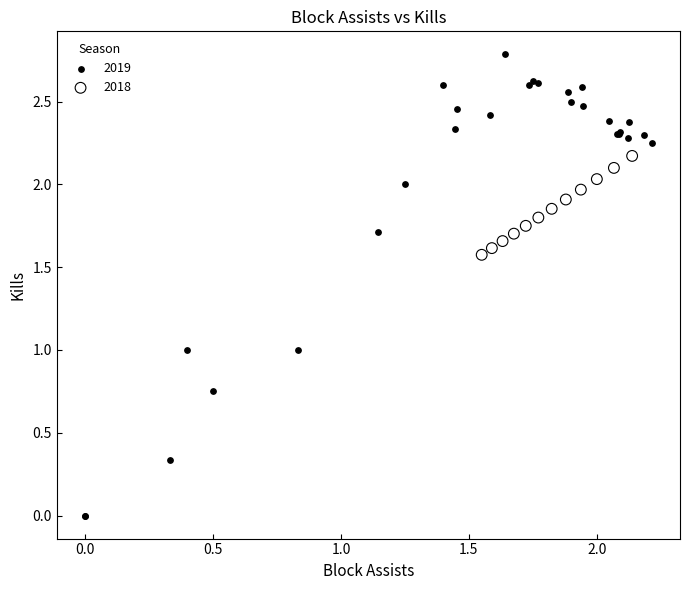

Which series has the largest Y range (max minus min)?

2019